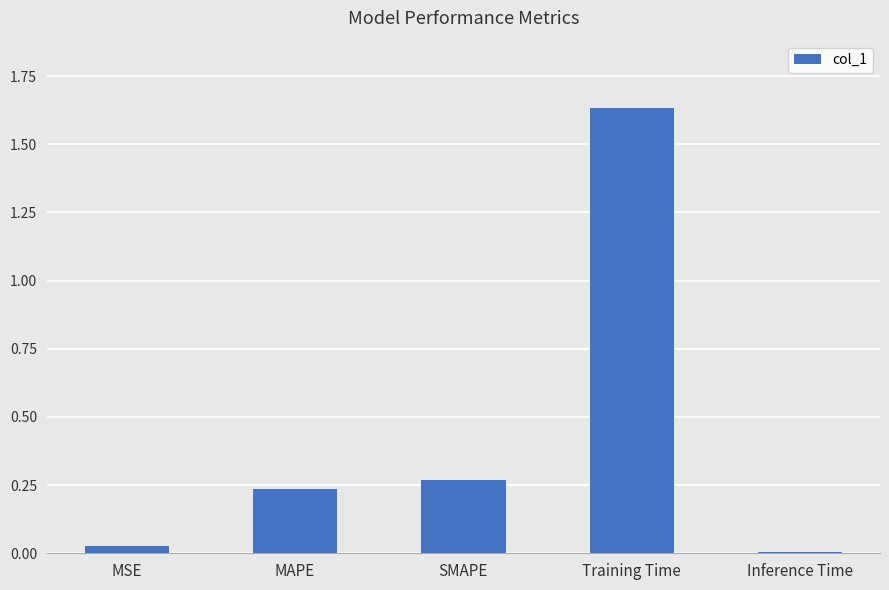

List the labels in order of value, smallest first.

Inference Time, MSE, MAPE, SMAPE, Training Time